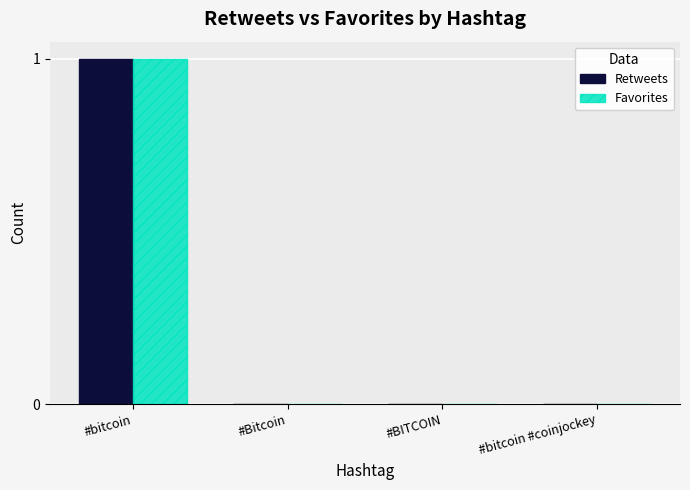

Reading left to right, transcribe all the data shown in this chart.

Retweets: #bitcoin=1	#Bitcoin=0	#BITCOIN=0	#bitcoin #coinjockey=0
Favorites: #bitcoin=1	#Bitcoin=0	#BITCOIN=0	#bitcoin #coinjockey=0